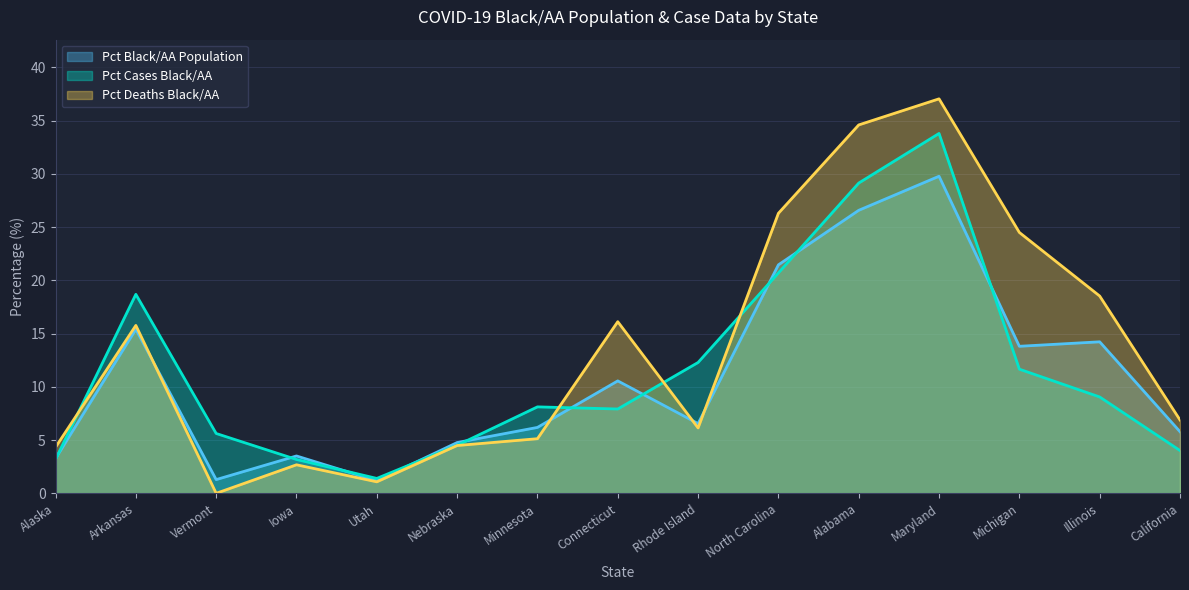

True or false: Pct Cases Black/AA has more than 2 points higher than both neighbors.

True